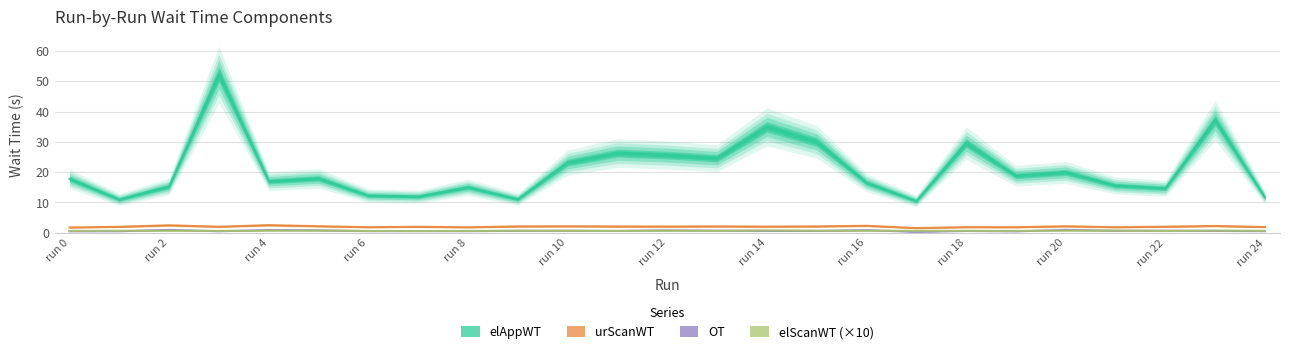

What is the greatest value displayed?

52.2